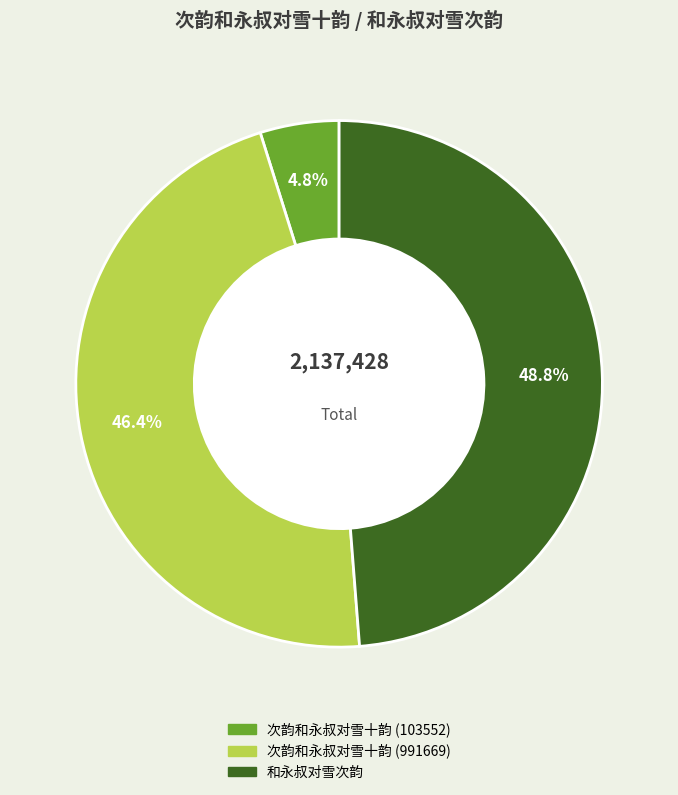

Count the number of slices in the pie.

3